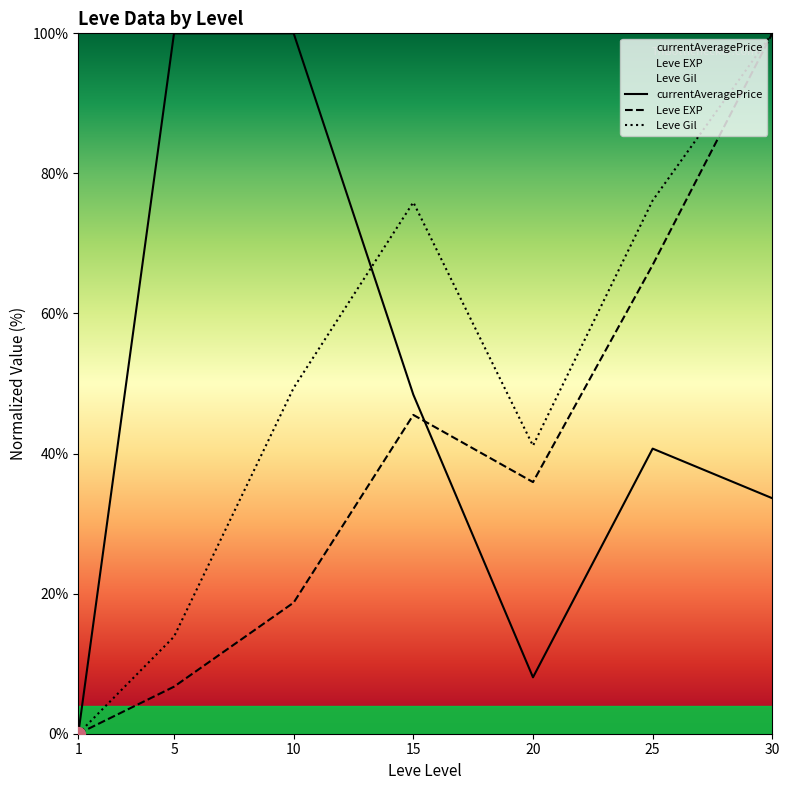

At which label does Leve Gil reach its minimum?

1